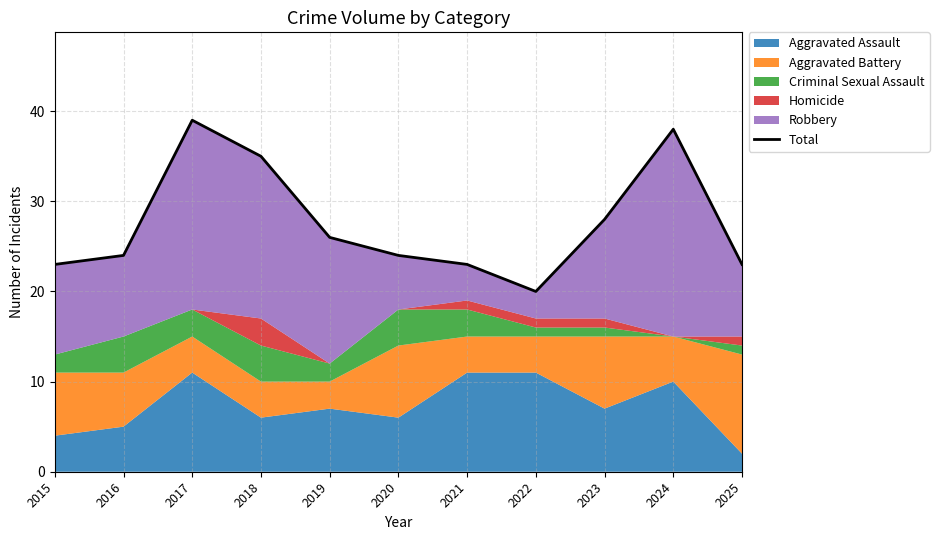

What is the smallest value displayed?

20